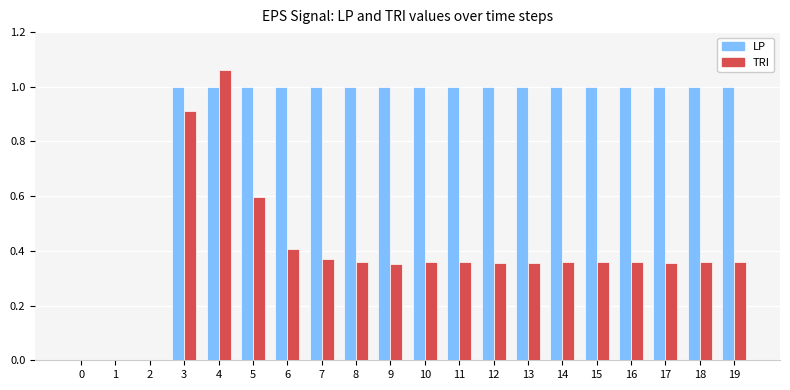

Which series has the largest total across all categories?

LP